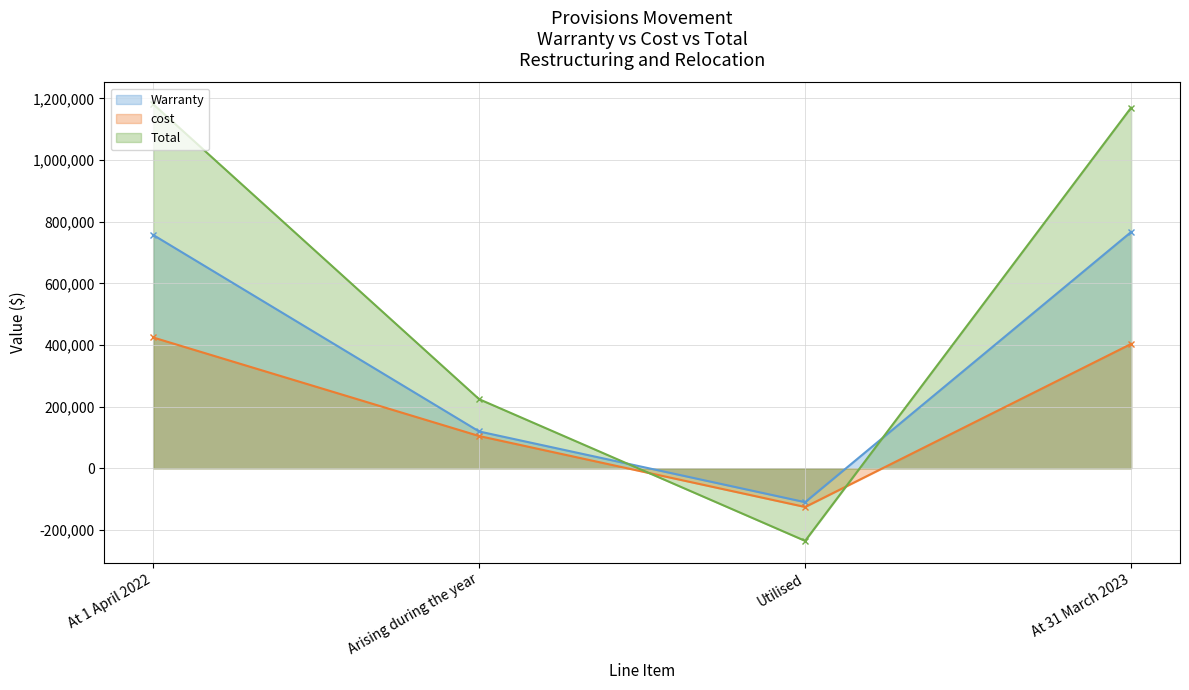

Rank the series by their average value, from highest to lowest.

Total, Warranty, cost